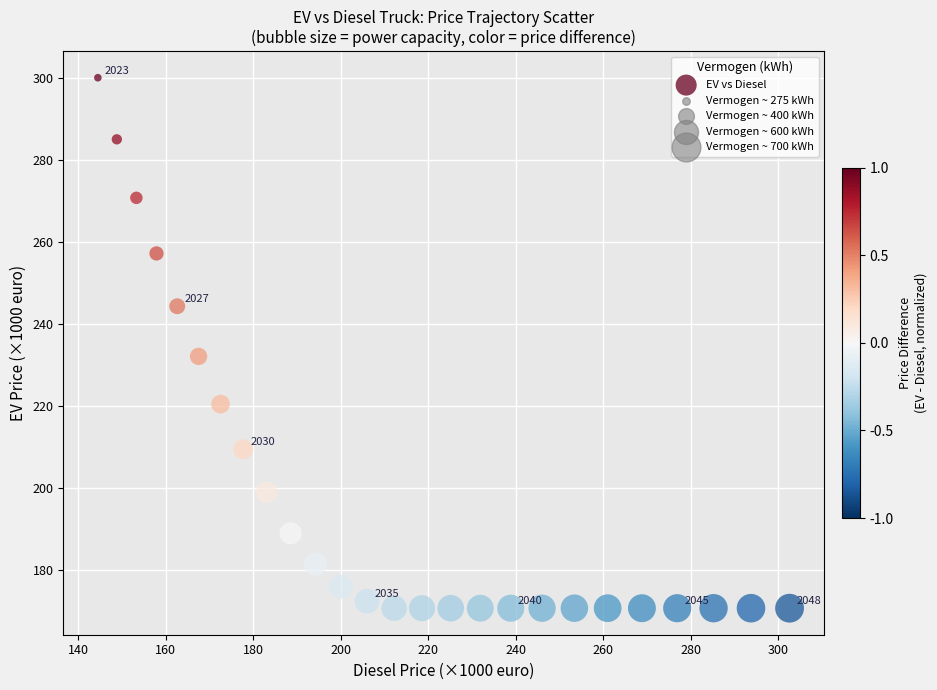

What Y value in the scatter plot is closest to 235?

232.1